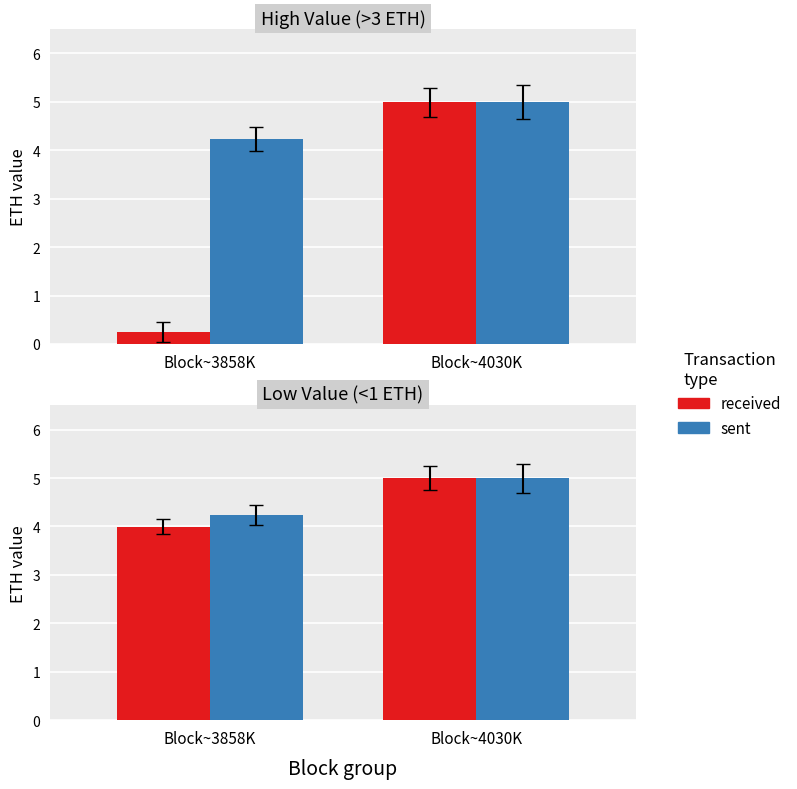

The sent series shows 4.2 at Block~3858K. True or false?

True